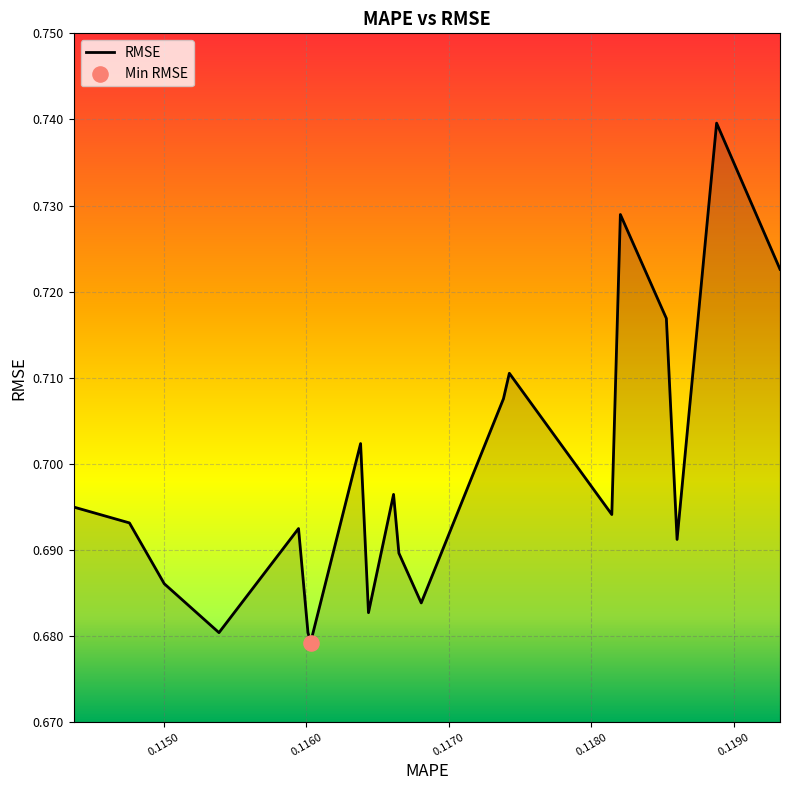

Does the chart have visible grid lines?

Yes